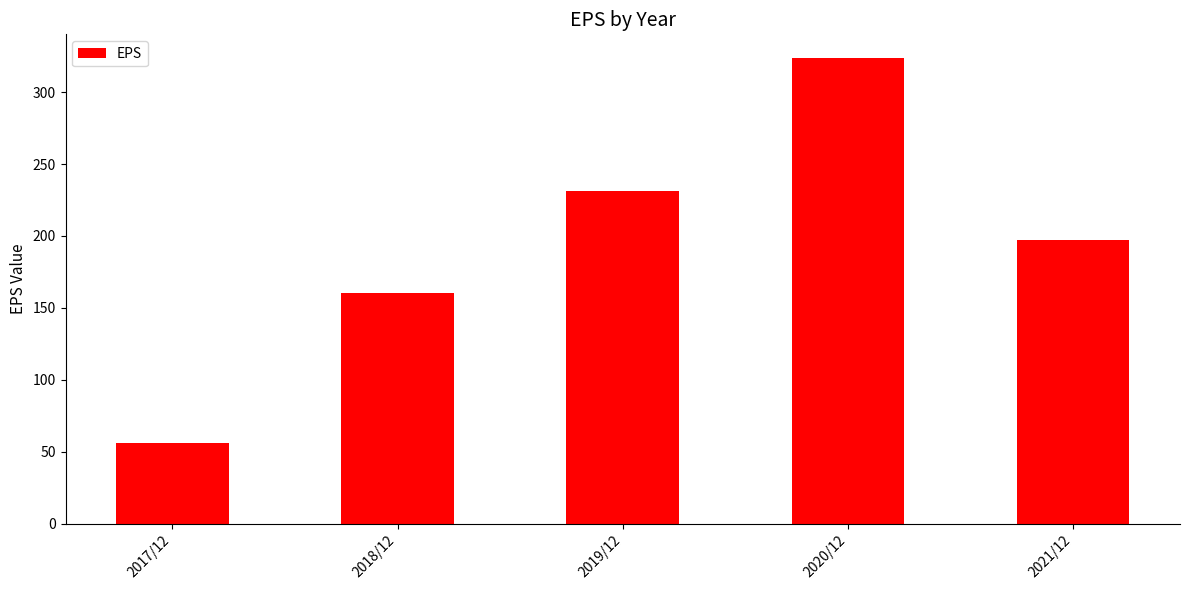

Where does the data first go above 197?

2019/12